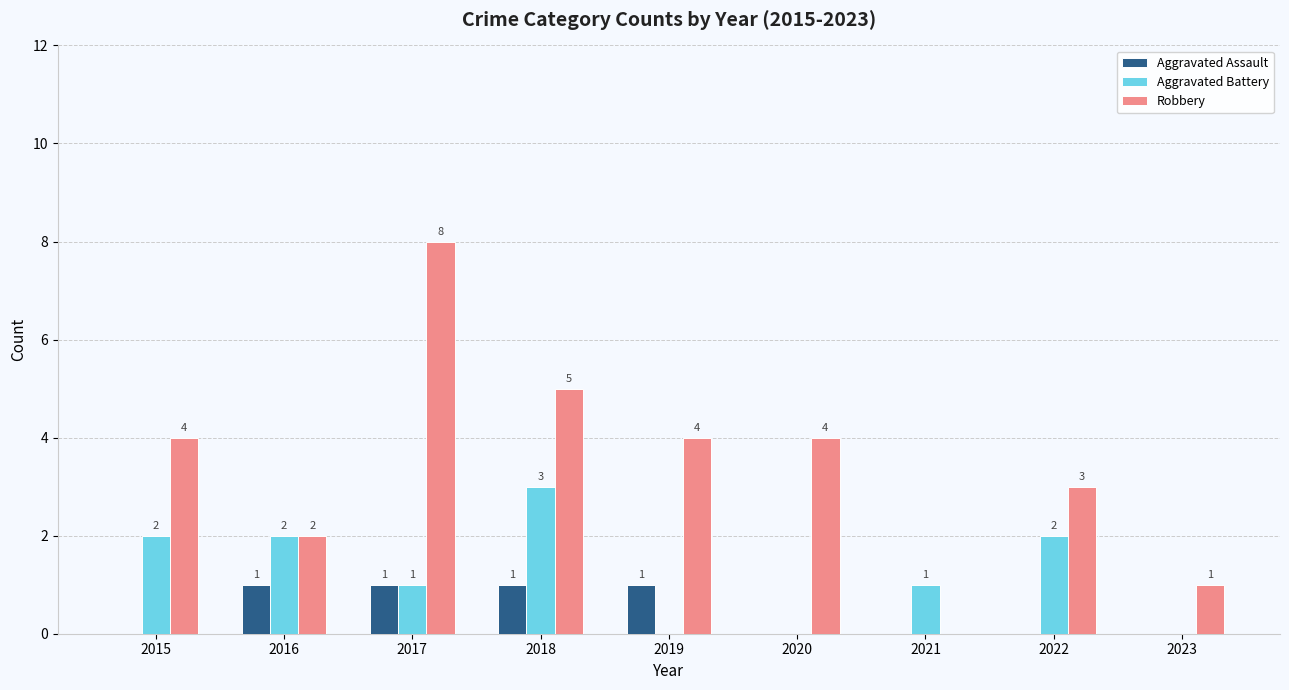

What is the total value across all series at 2015?

6